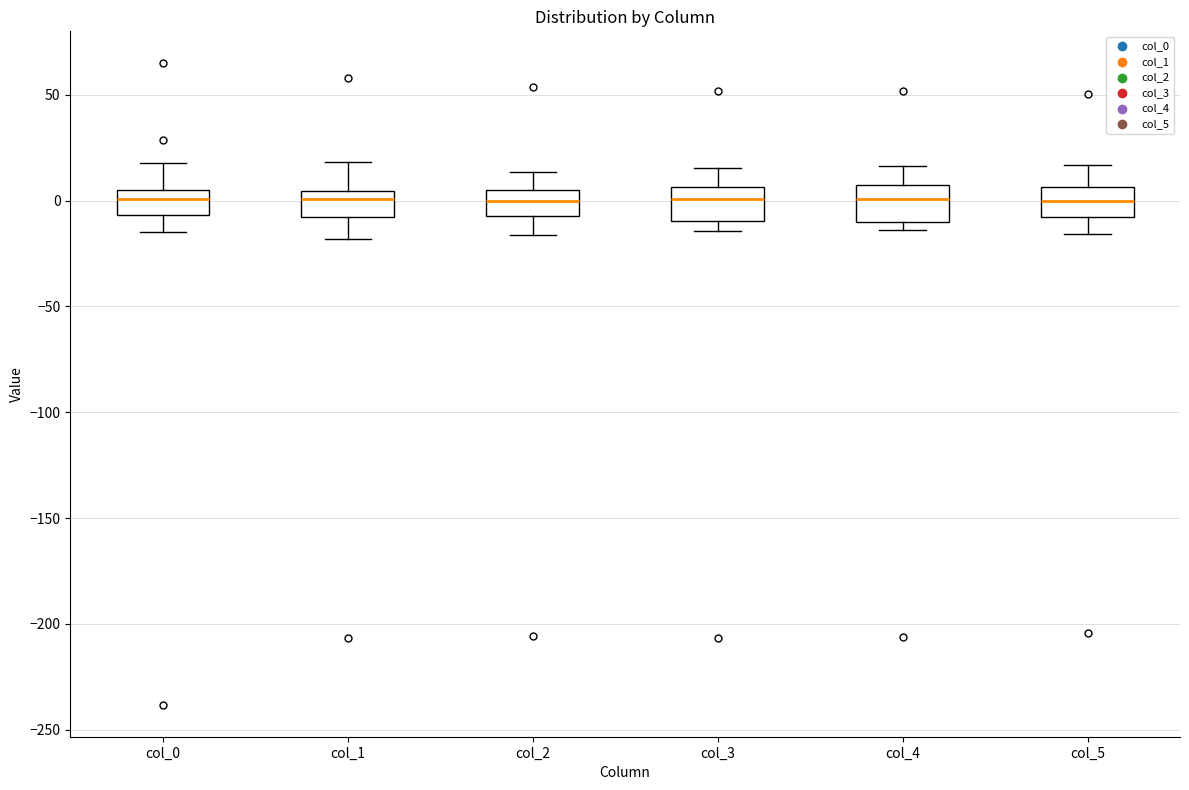

Reading left to right, read every box against the y-axis: the position of its median line, the range the box covers, and the ends of its whiskers. The values are not printed on the chart, so give them approximately, as read against the axis.

col_0: median 0, box -5 to 5, whiskers -15 to 20
col_1: median 0, box -10 to 5, whiskers -20 to 20
col_2: median 0, box -5 to 5, whiskers -15 to 15
col_3: median 0, box -10 to 5, whiskers -15 to 15
col_4: median 0, box -10 to 5, whiskers -15 to 15
col_5: median 0, box -10 to 5, whiskers -15 to 15